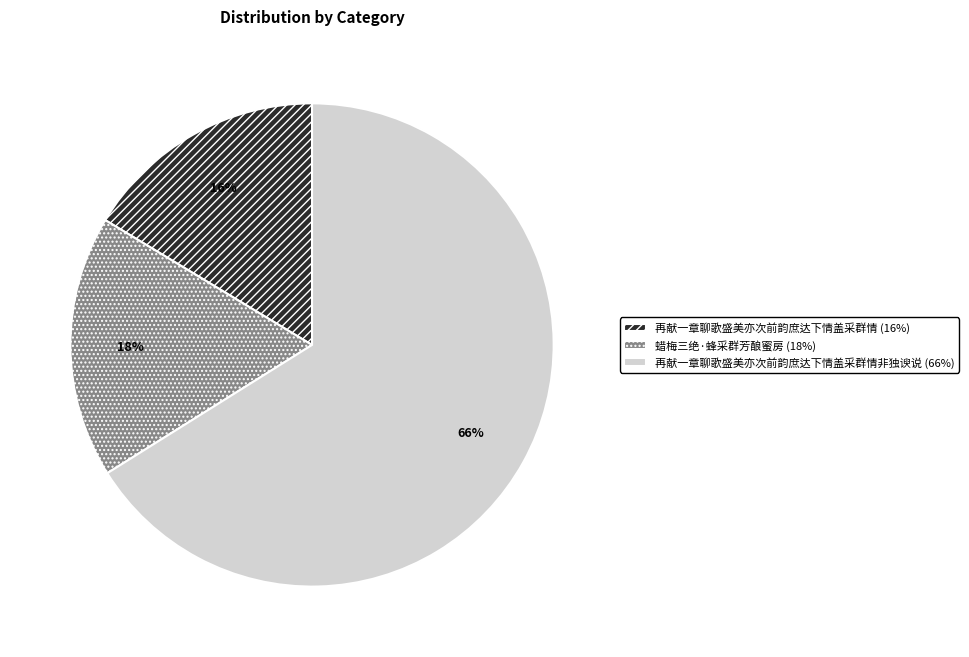

Which has a higher value, 再献一章聊歌盛美亦次前韵庶达下情盖采群情非独谀说 (66%) or 蜡梅三绝·蜂采群芳酿蜜房 (18%)?

再献一章聊歌盛美亦次前韵庶达下情盖采群情非独谀说 (66%)